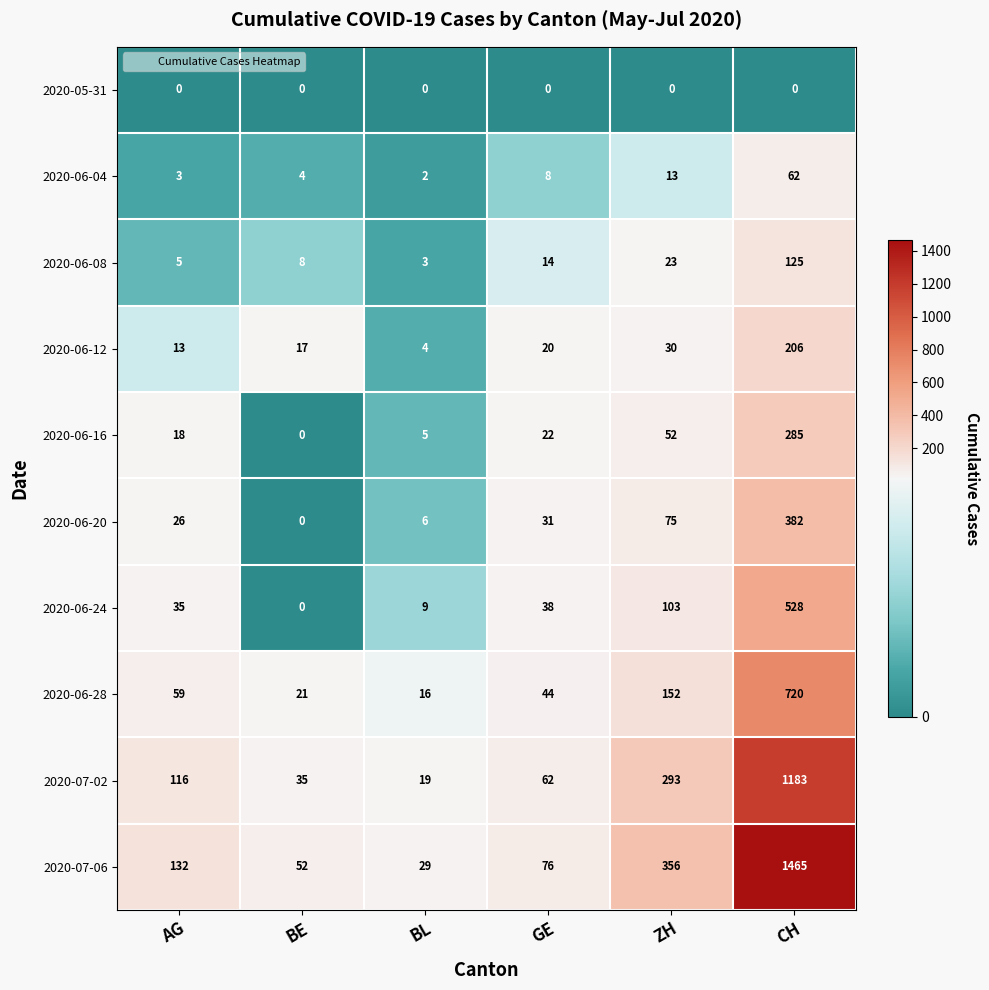

At which category does the chart reach its peak across all series?

CH